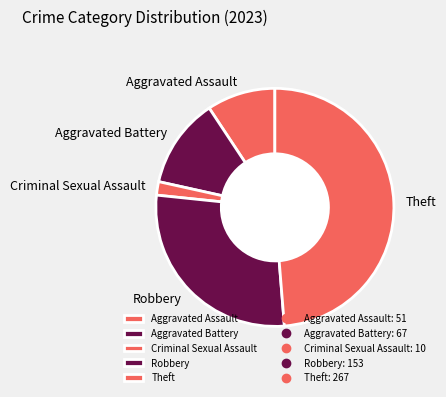

Count the number of slices in the pie.

5